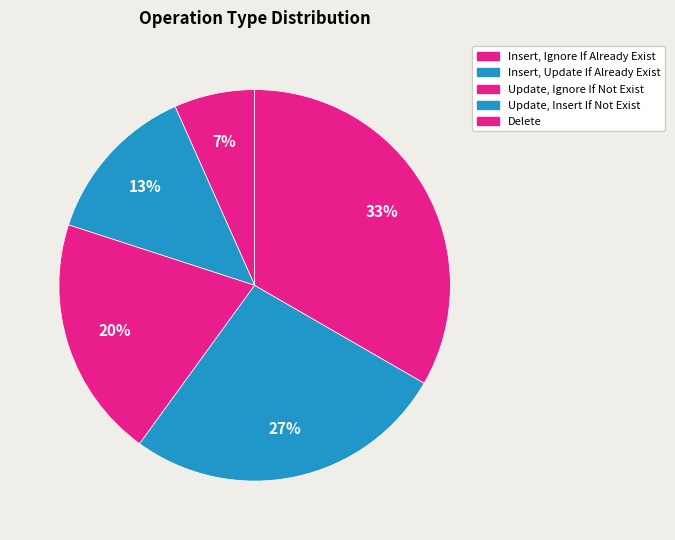

To the nearest percent, what portion does Insert, Update If Already Exist represent?

13%